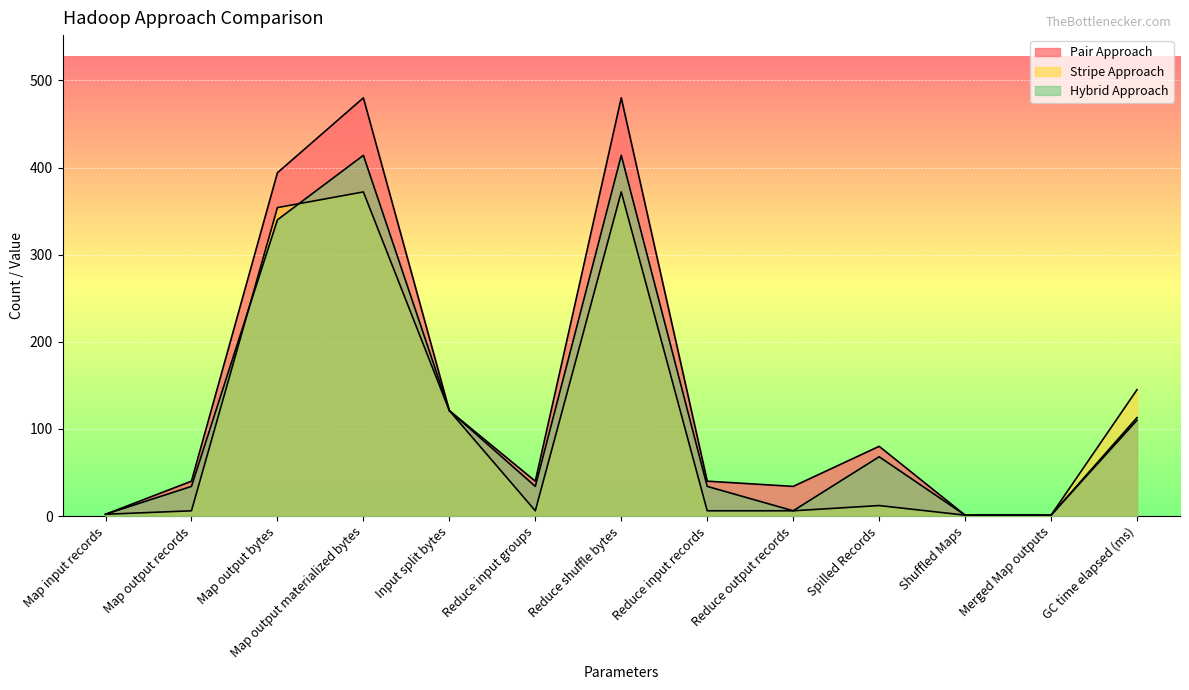

What is the difference between the second highest and second lowest values in the Hybrid Approach series?

413